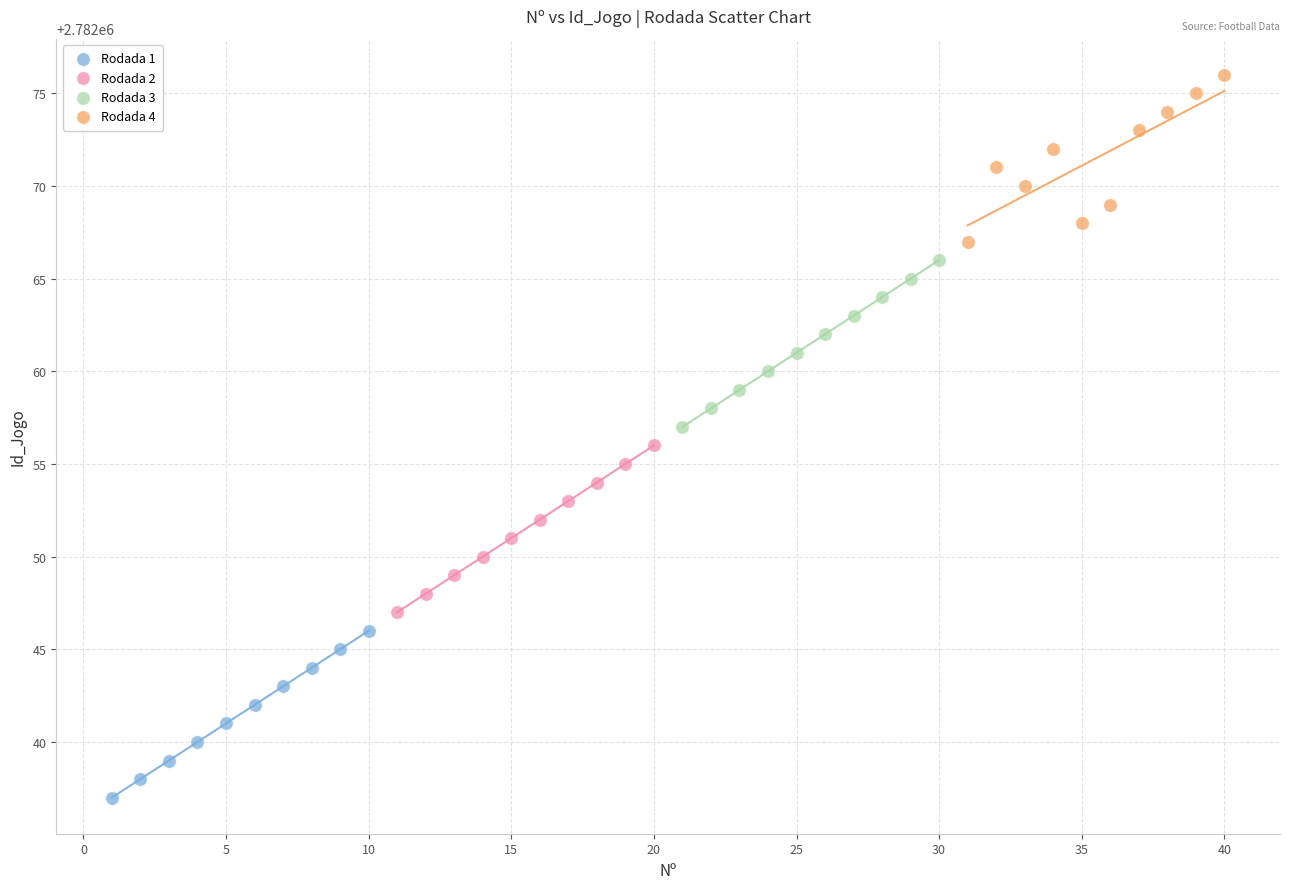

Which series reaches the maximum Y coordinate?

Rodada 4